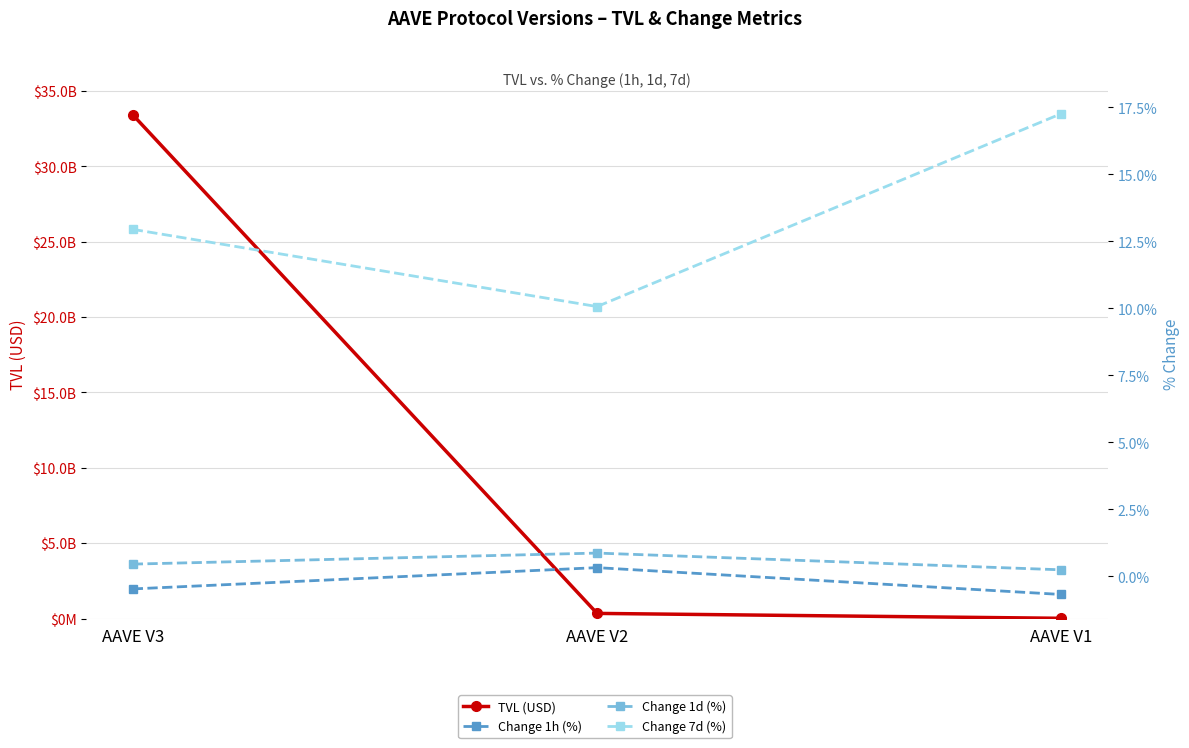

Reading left to right, what are all the values shown in this chart?

TVL (USD): AAVE V3=33424696661.1	AAVE V2=340725915.0	AAVE V1=14804247.1
Change 1h (%): AAVE V3=-0.5	AAVE V2=0.3	AAVE V1=-0.7
Change 1d (%): AAVE V3=0.5	AAVE V2=0.9	AAVE V1=0.2
Change 7d (%): AAVE V3=12.9	AAVE V2=10.1	AAVE V1=17.3